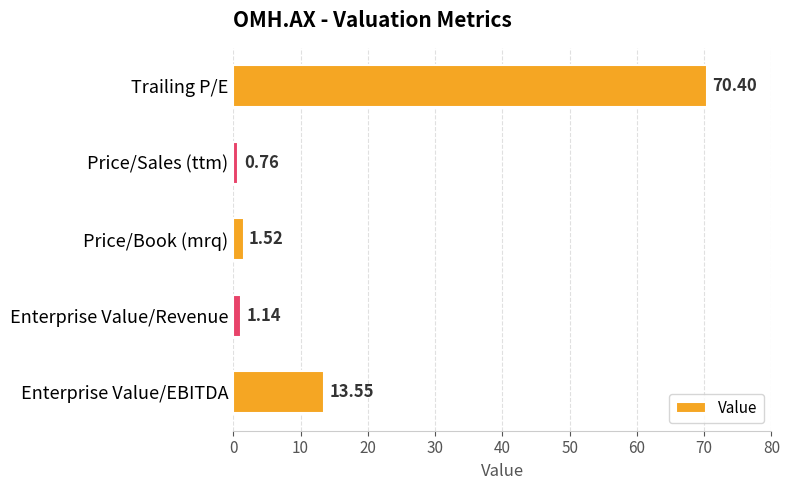

How many data points does each series have?

5